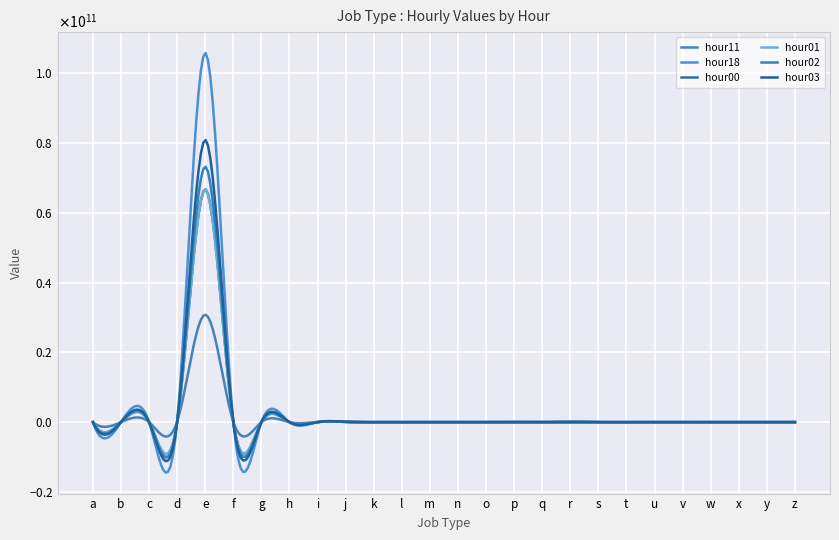

True or false: hour01 has more than 1 interior local peaks.

True